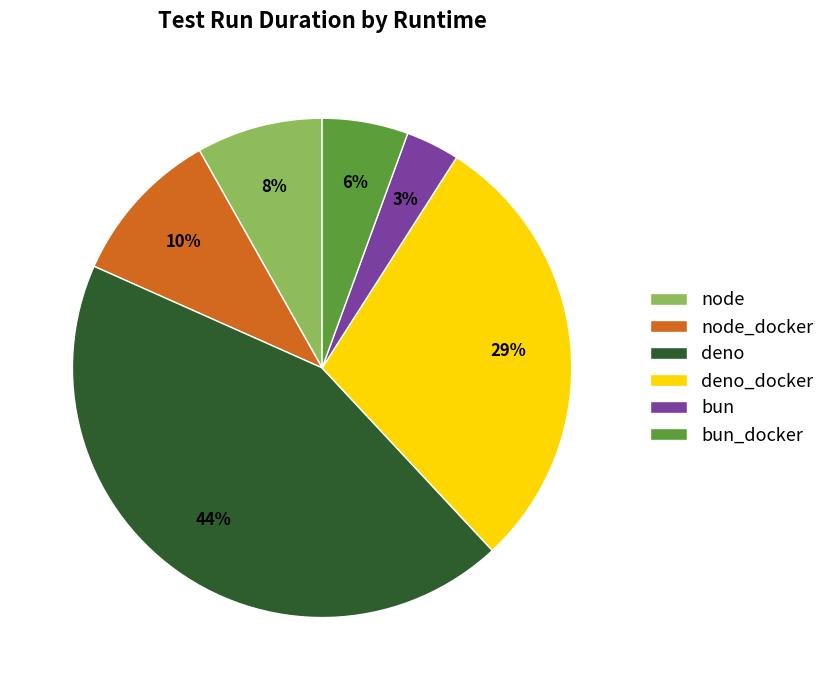

What percentage is the deno slice, to the nearest percent?

44%